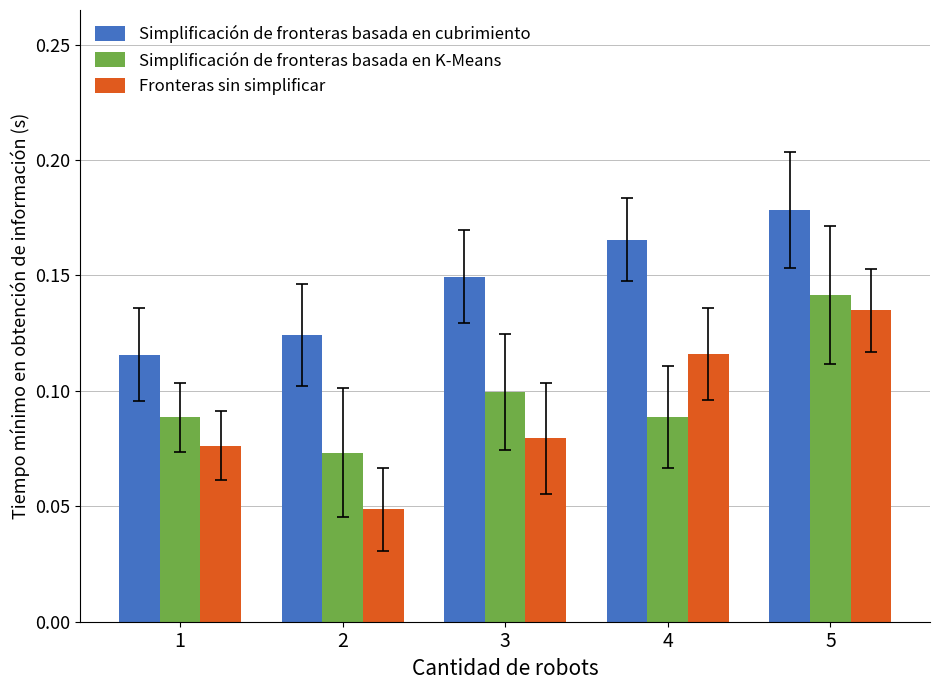

Rank the series by their maximum value, from lowest to highest.

Fronteras sin simplificar, Simplificación de fronteras basada en K-Means, Simplificación de fronteras basada en cubrimiento